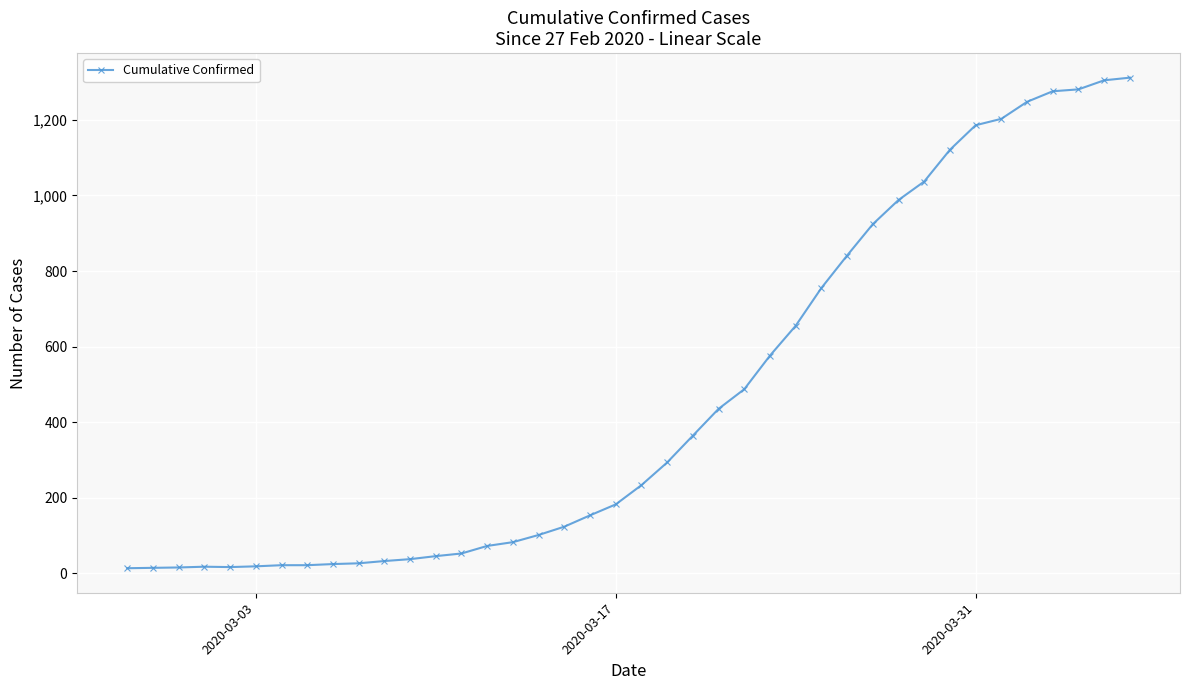

What is the difference between the second highest and minimum values?

1292